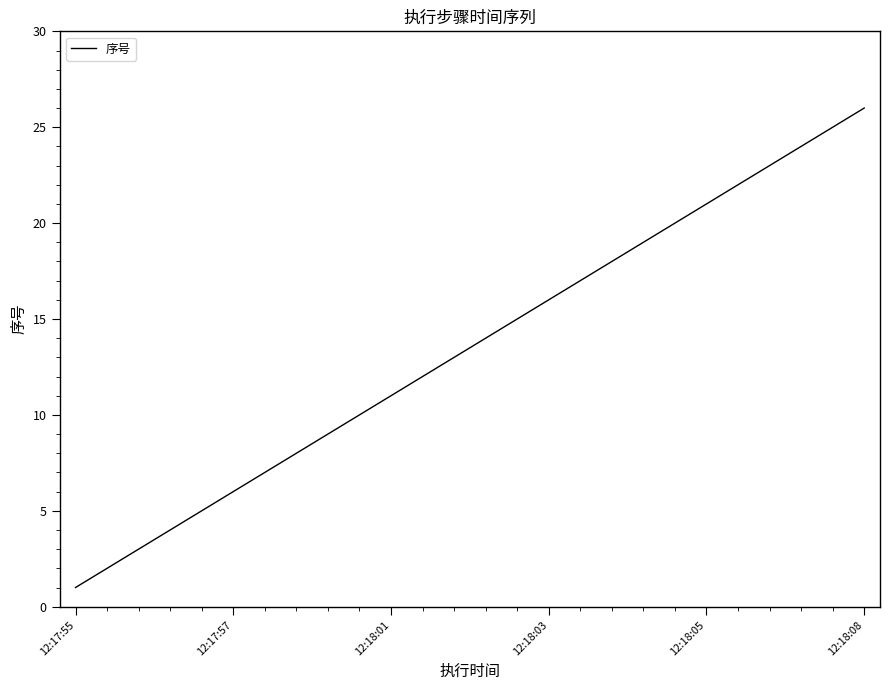

What is the greatest value displayed?

26